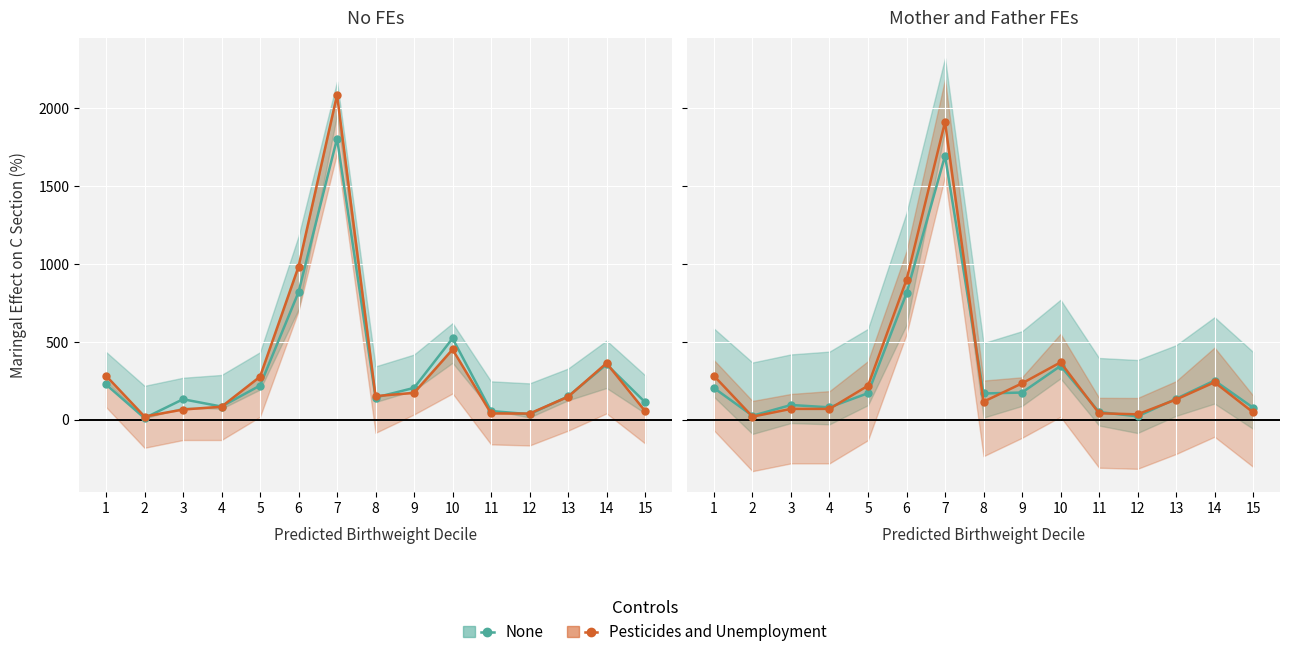

Which series has the widest spread of values?

Pesticides and Unemployment